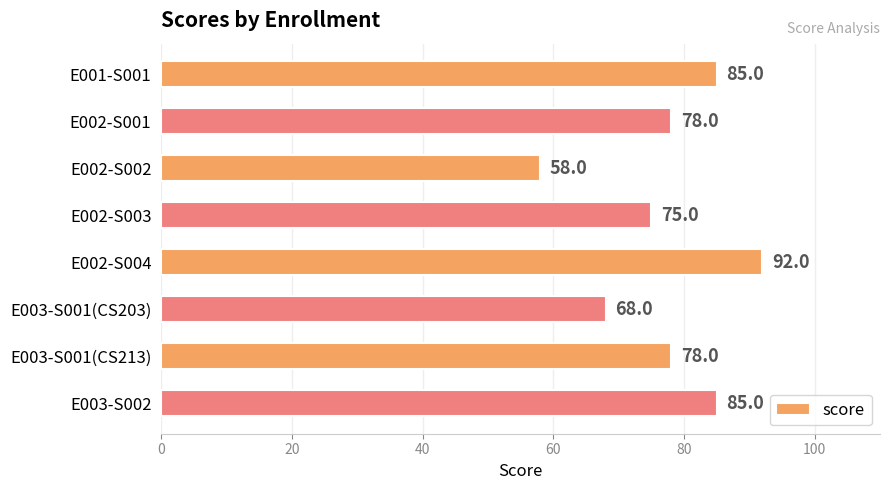

What is the label of the 7th bar from the top?

E003-S001(CS213)